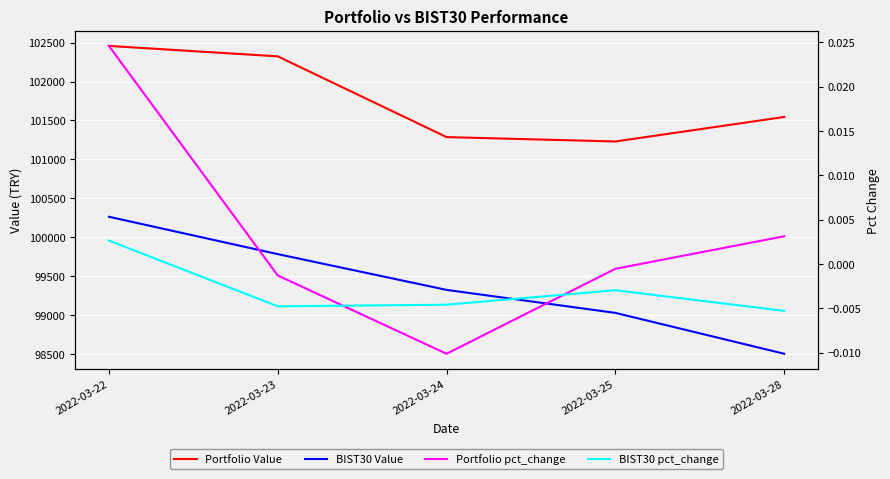

What are all the series names shown in the legend?

Portfolio Value, BIST30 Value, Portfolio pct_change, BIST30 pct_change